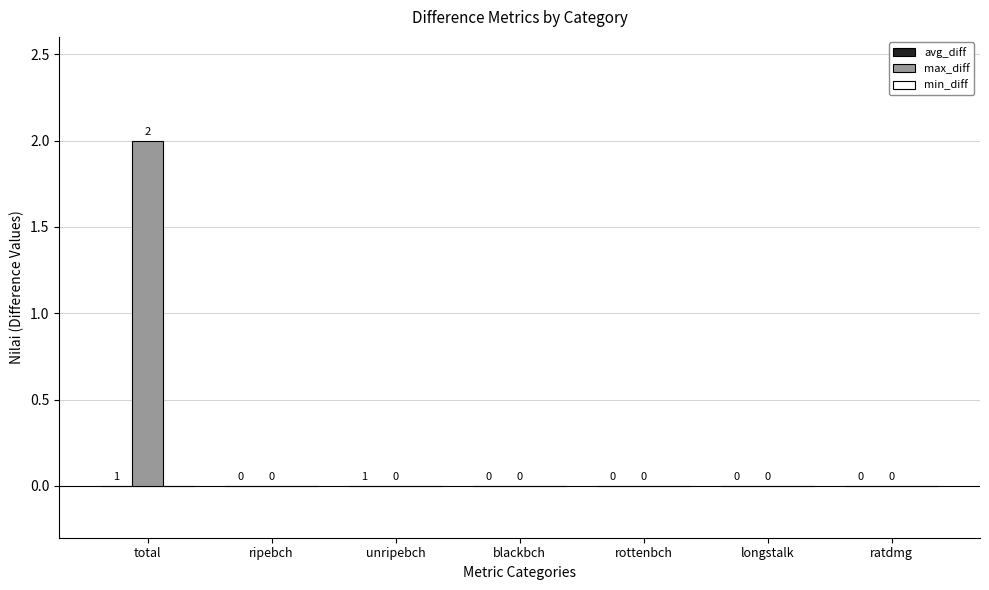

Read the max_diff value at total.

2.0